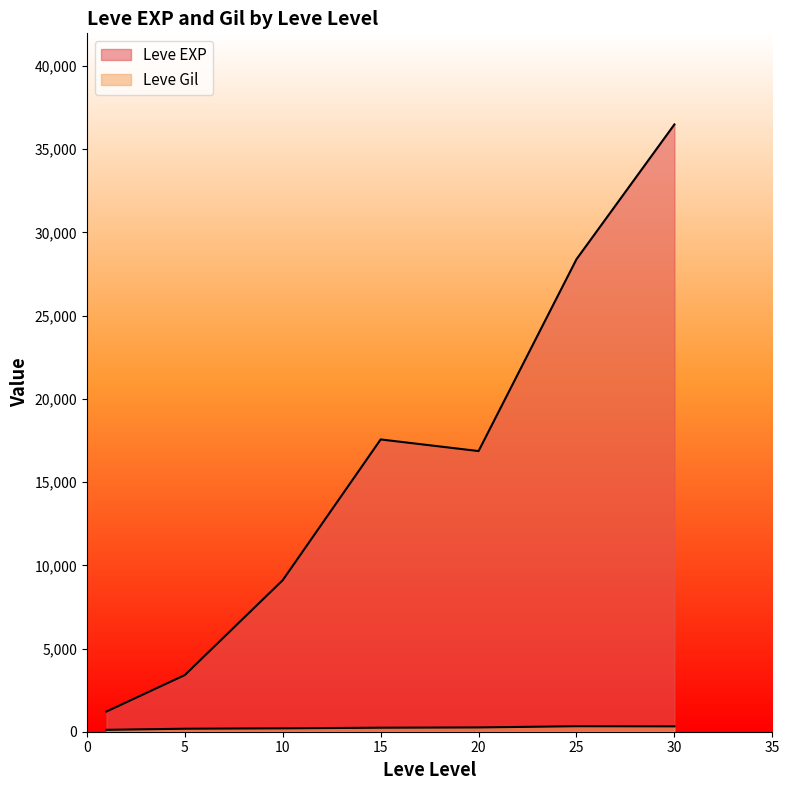

The value of Leve Gil at 25 is 220. True or false?

False